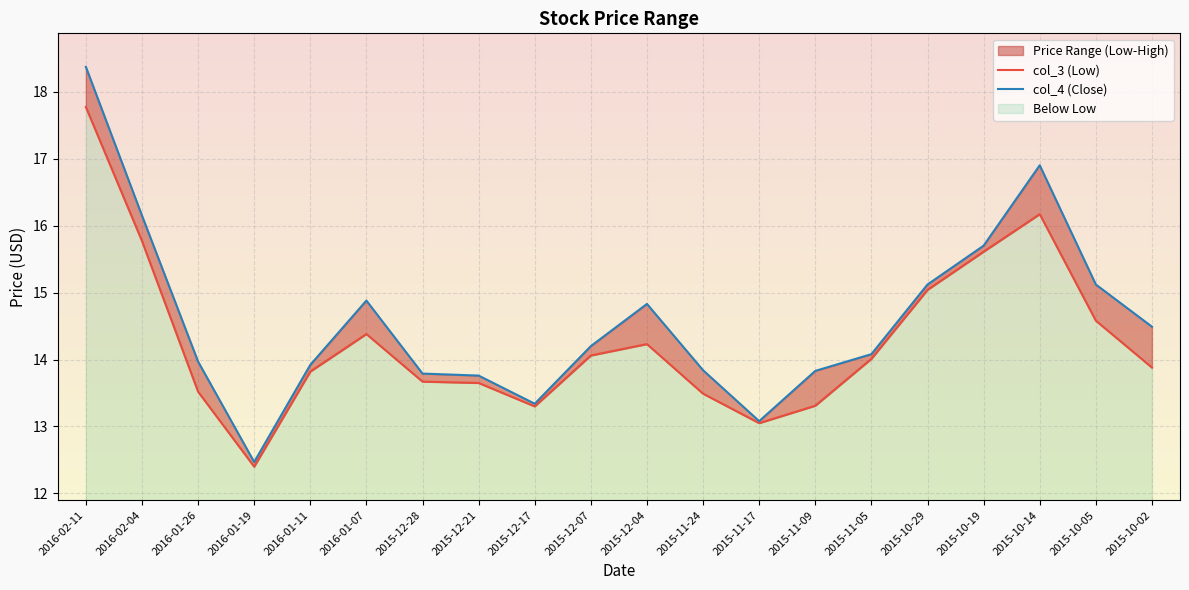

Which series has the largest total across all categories?

col_4 (Close)